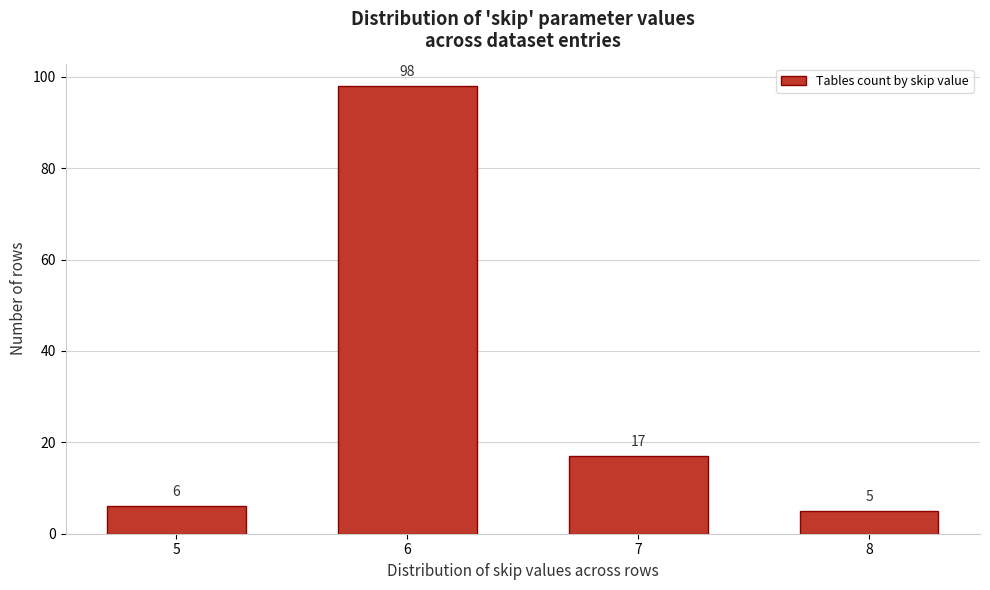

Reading left to right, list all the values displayed in this chart.

5=6	6=98	7=17	8=5